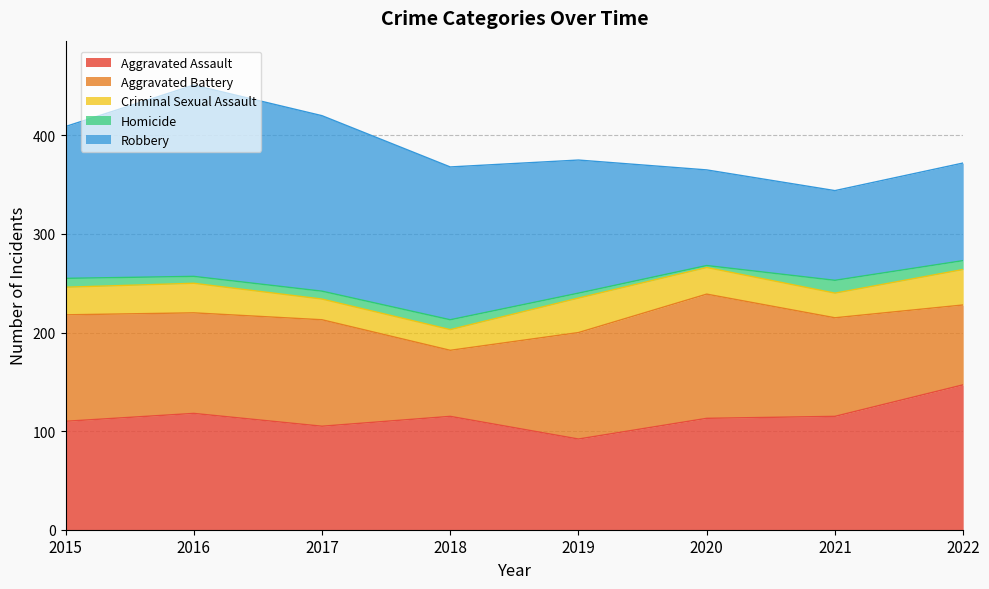

Where is Criminal Sexual Assault nearest to the value 28?

2015